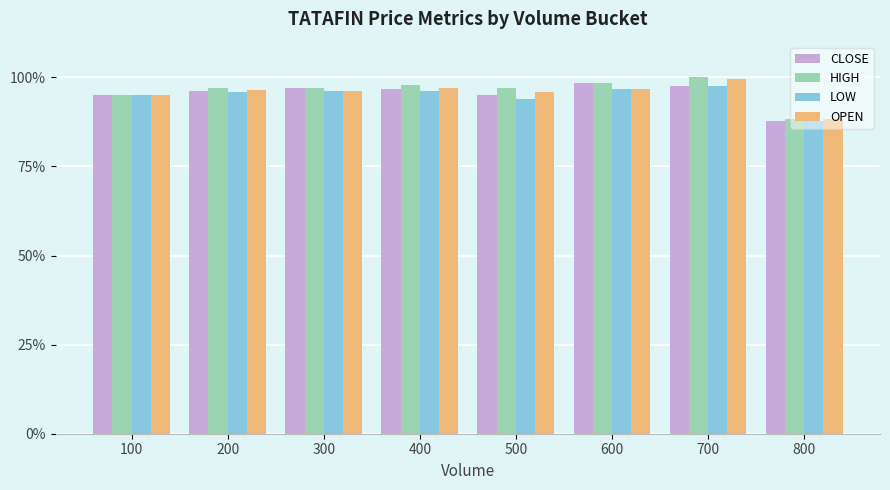

How many data points does each series have?

8